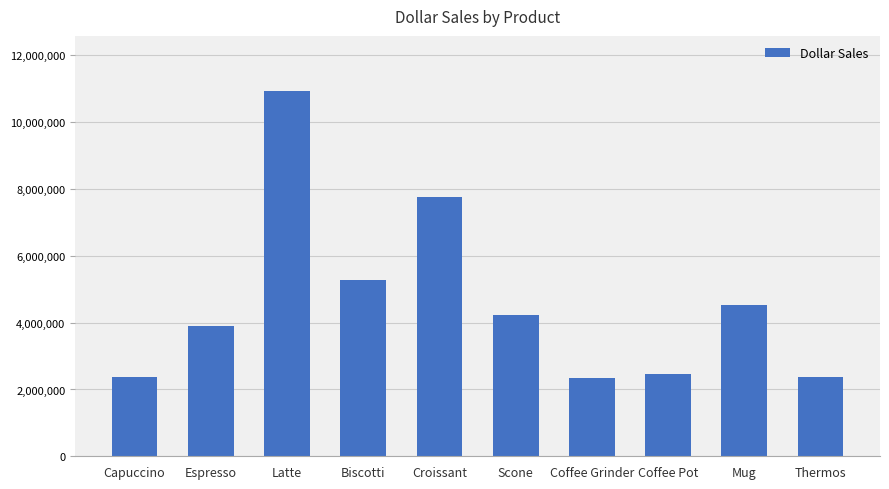

At which label does the data first exceed 4216114?

Latte